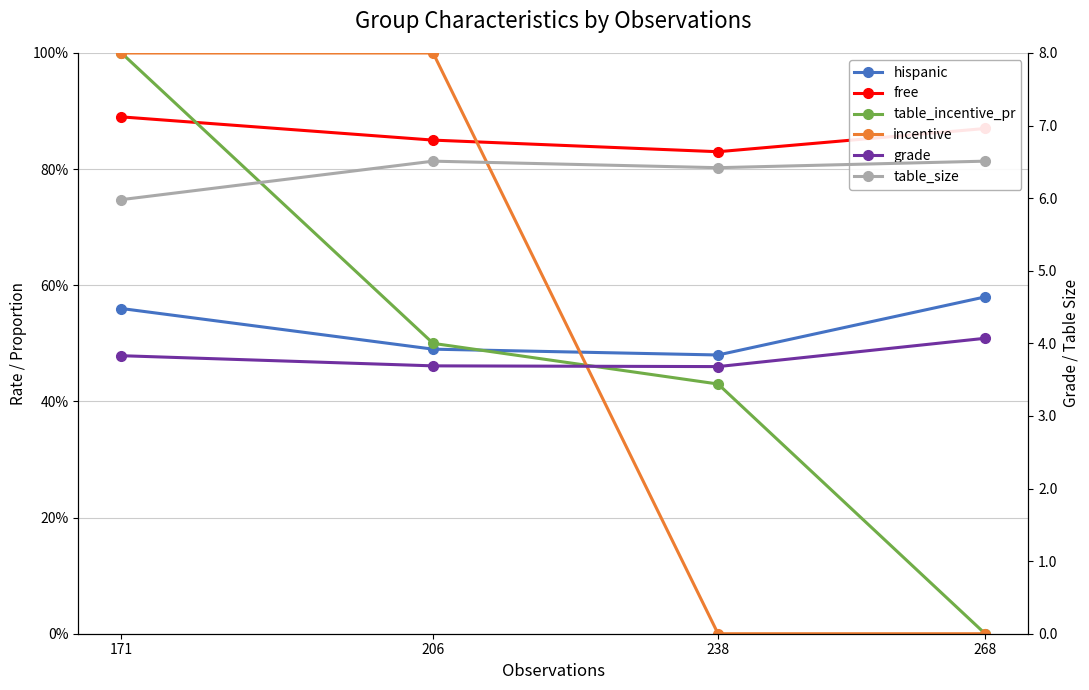

What is the maximum value shown in the chart?

6.5